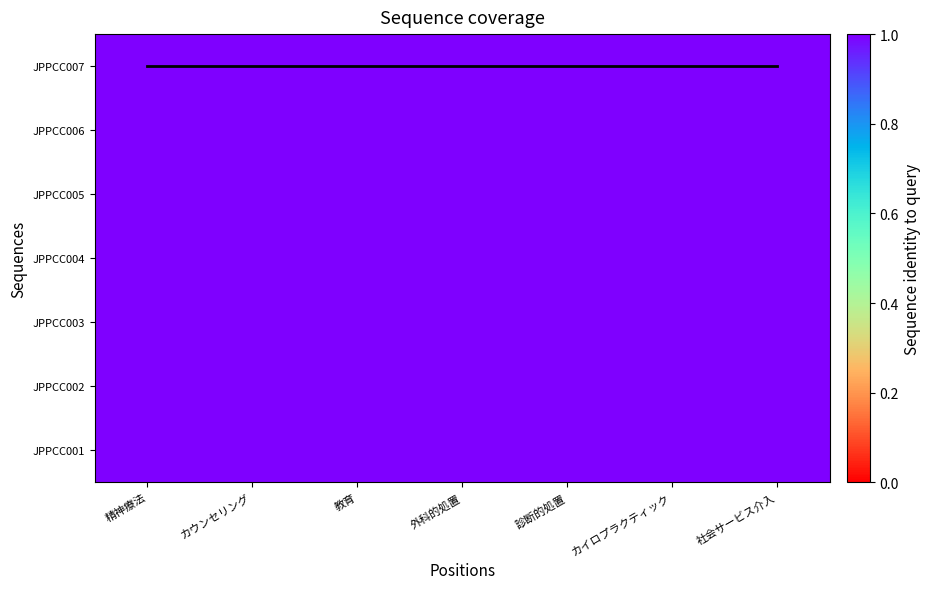

Read the JPPCC006 value at カイロプラクティック.

1